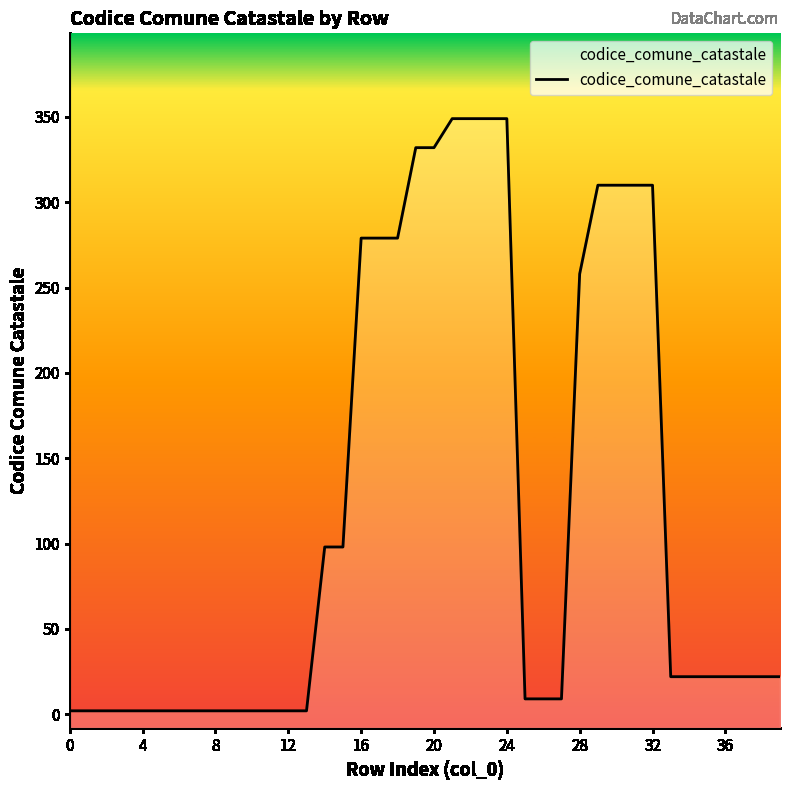

Reading left to right, extract all data points from this chart.

2	2	2	2	2	2	2	2	2	2	2	2	2	2	98	98	279	279	279	332	332	349	349	349	349	9	9	9	258	310	310	310	310	22	22	22	22	22	22	22